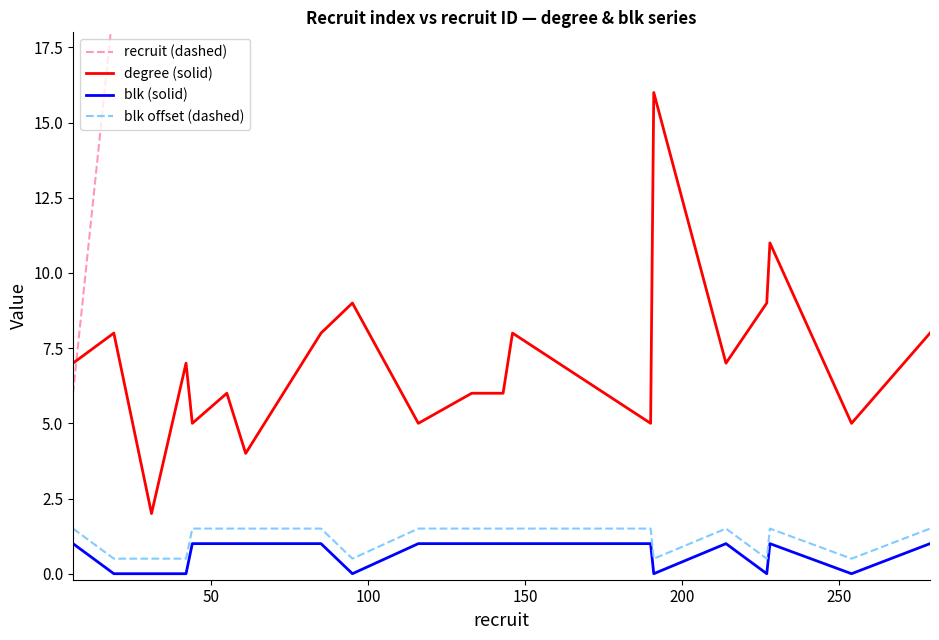

True or false: blk offset (dashed) and blk (solid) intersect in this chart.

False